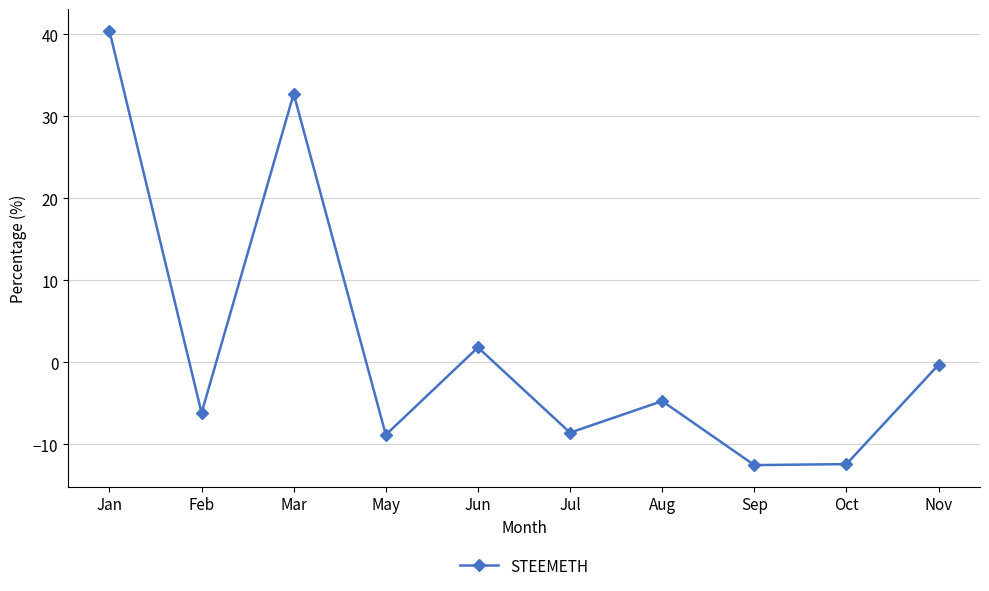

How many points are higher than both their immediate neighbors (excluding endpoints)?

3